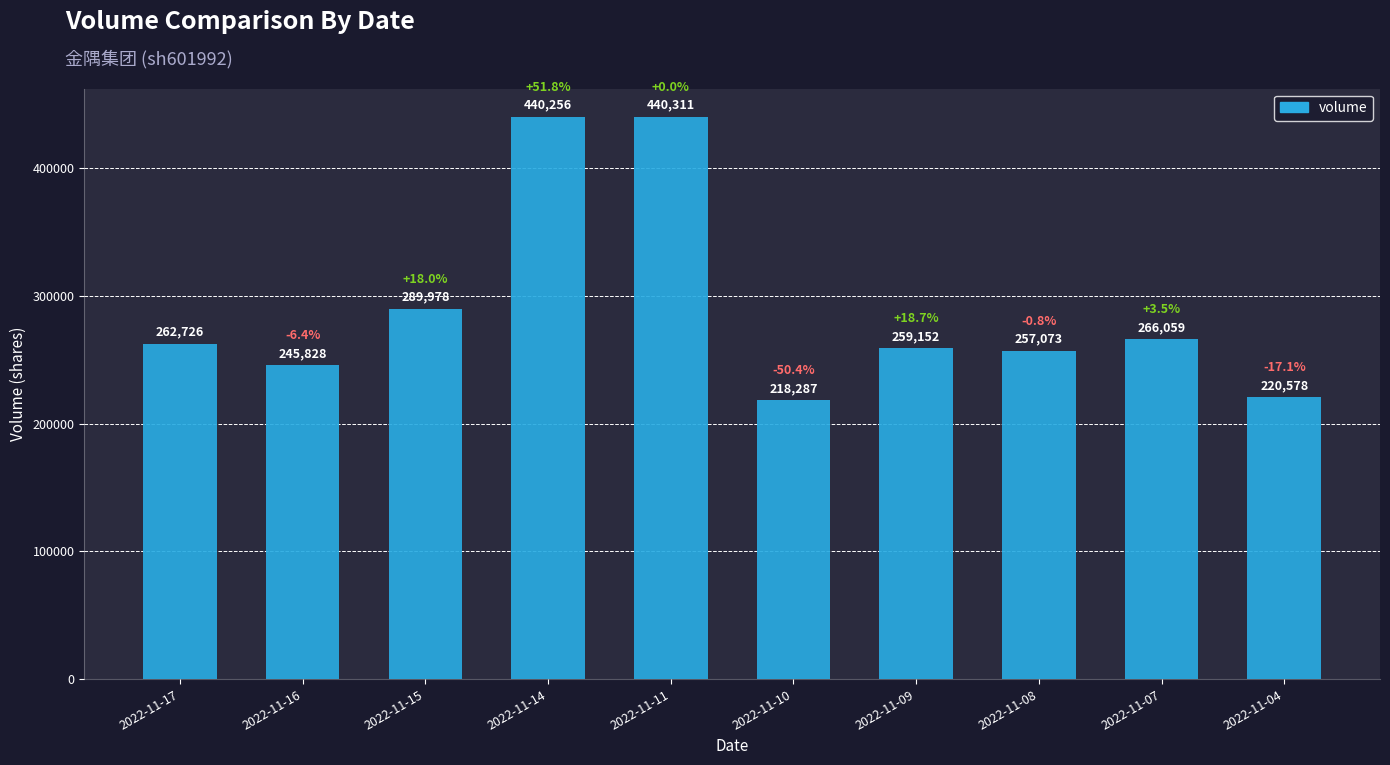

Read the value at 2022-11-09, to the nearest 10.

259150